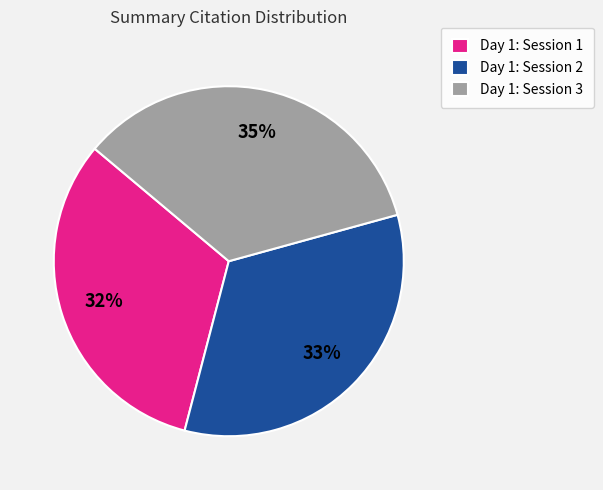

To the nearest percent, what is the combined percentage of Day 1: Session 1 and Day 1: Session 2?

65%